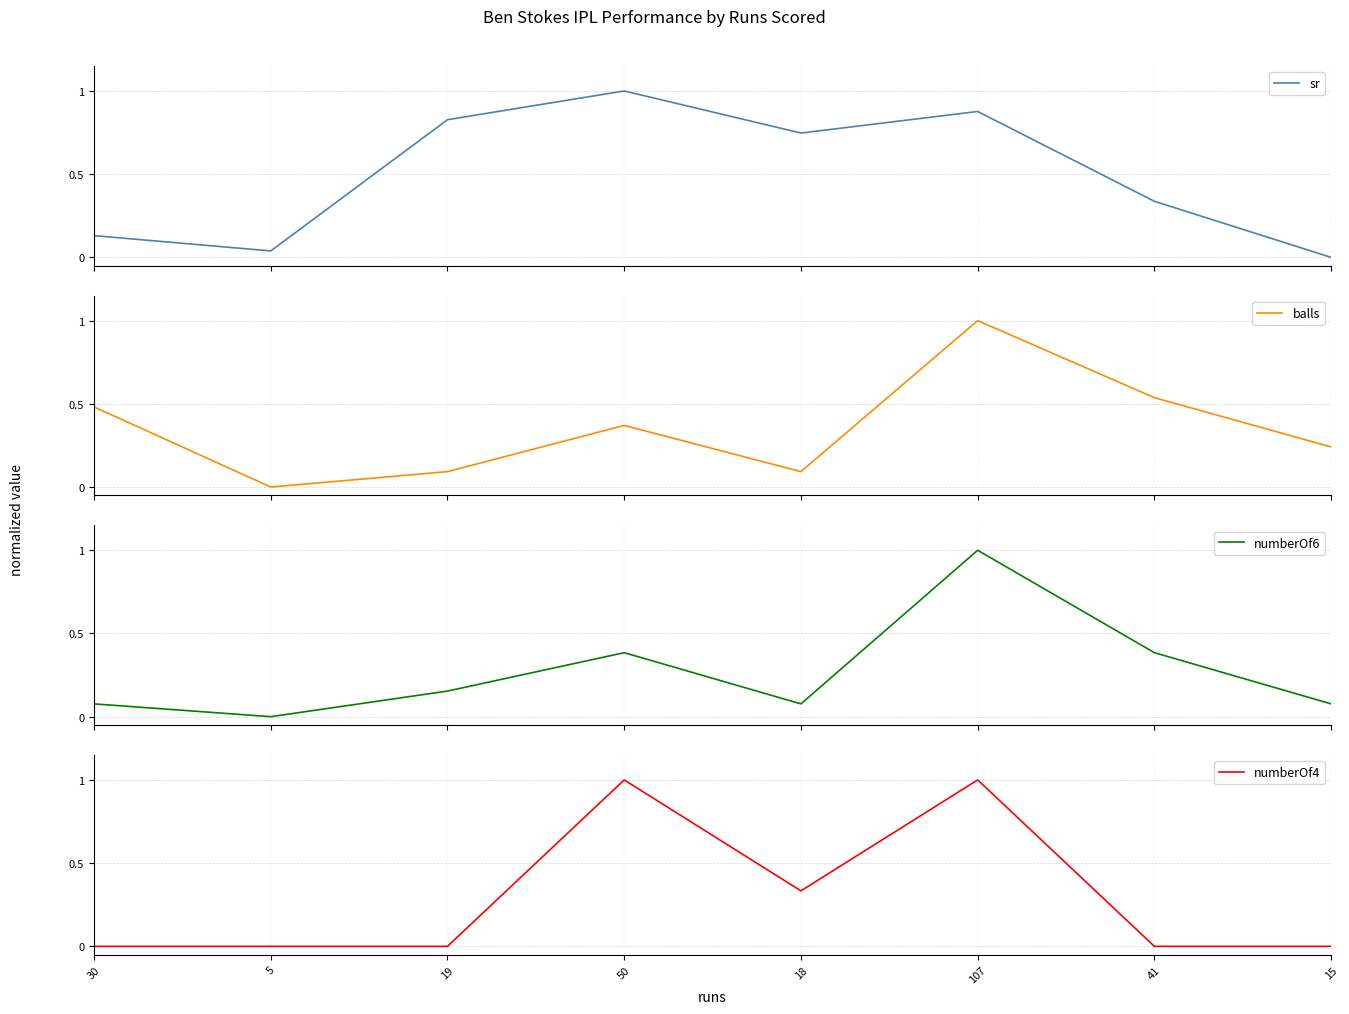

How many values in the numberOf4 series exceed 0?

3